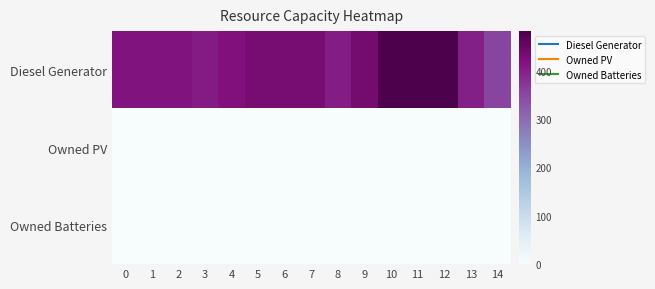

Which series has the largest range (max minus min)?

Diesel Generator